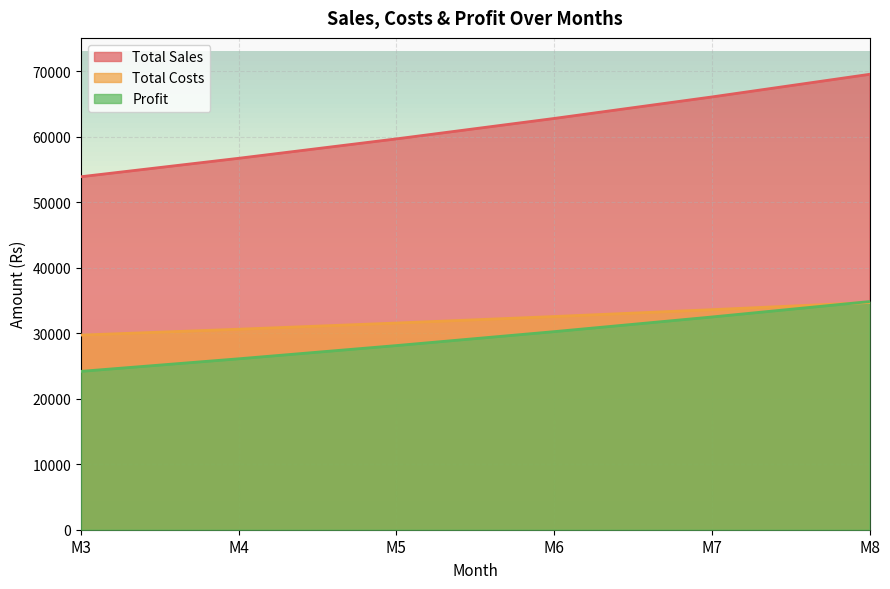

Which category has the lowest value in the Total Costs series?

M3